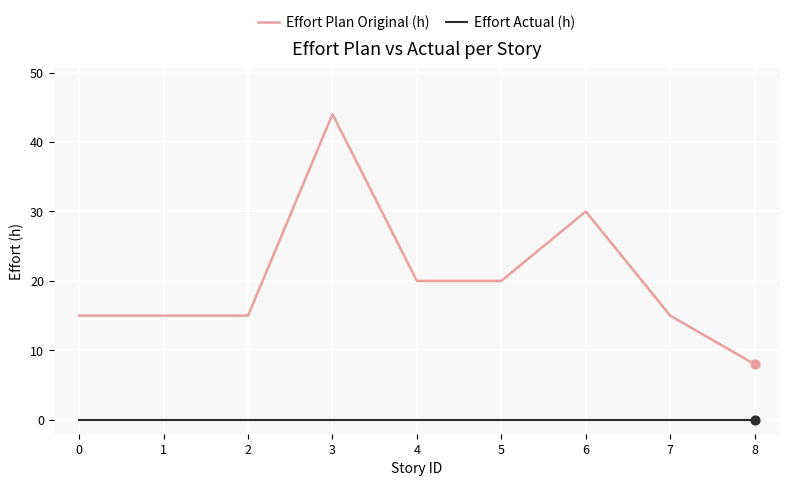

Which series has the largest total across all categories?

Effort Plan Original (h)